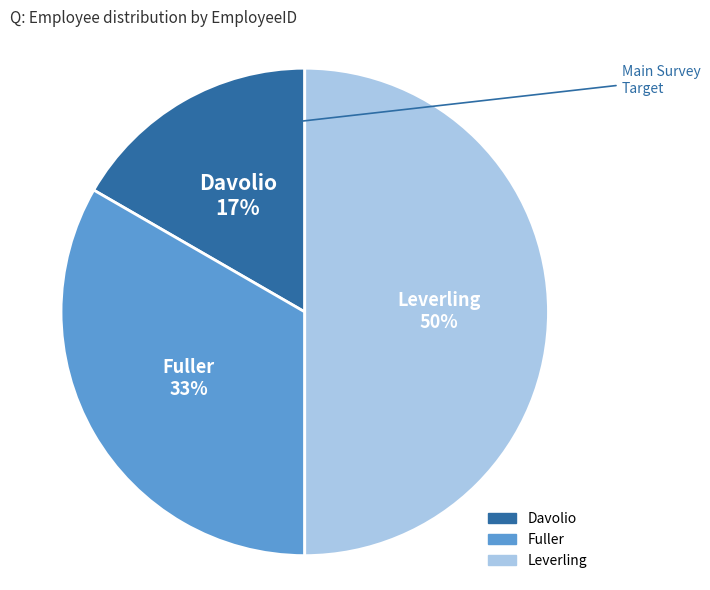

Count the number of slices in the pie.

3